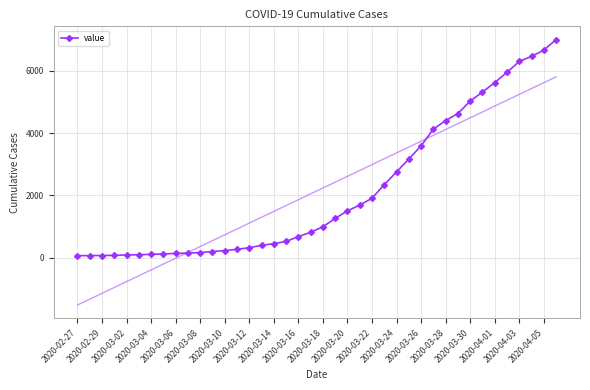

Is it true that the value at 2020-03-18 is 690?

False